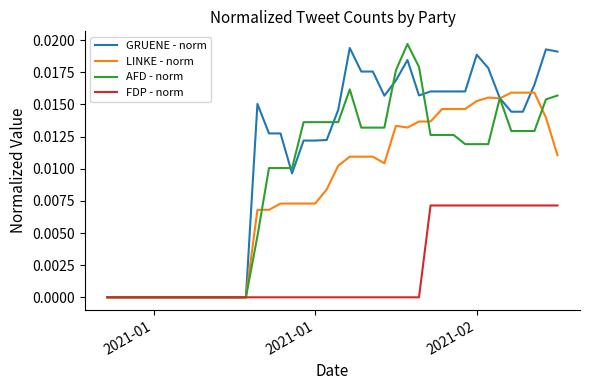

How many LINKE - norm values are between 0 and 1?

40